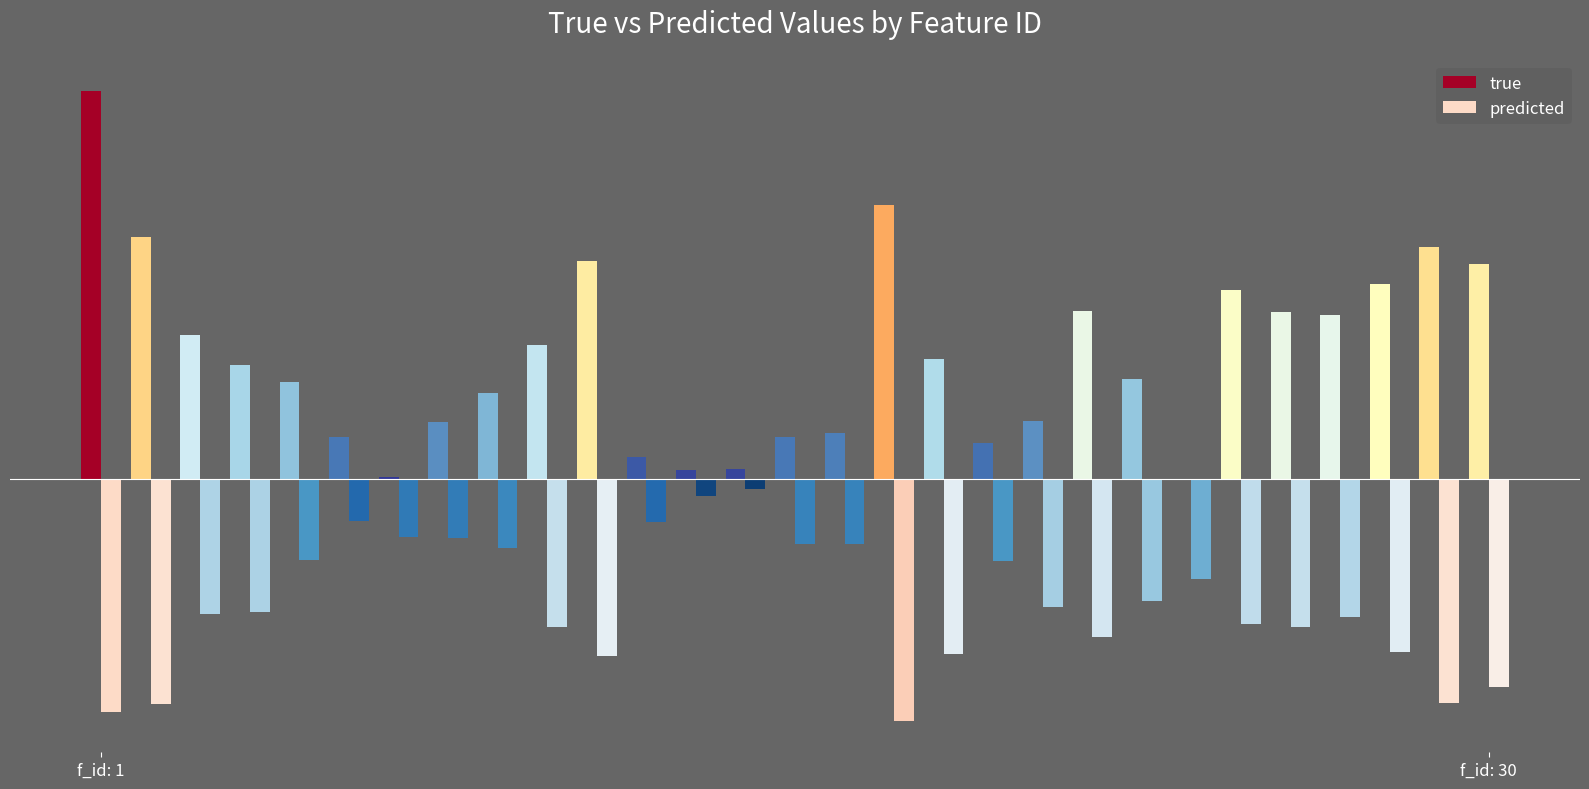

What are all the series names shown in the legend?

true, predicted